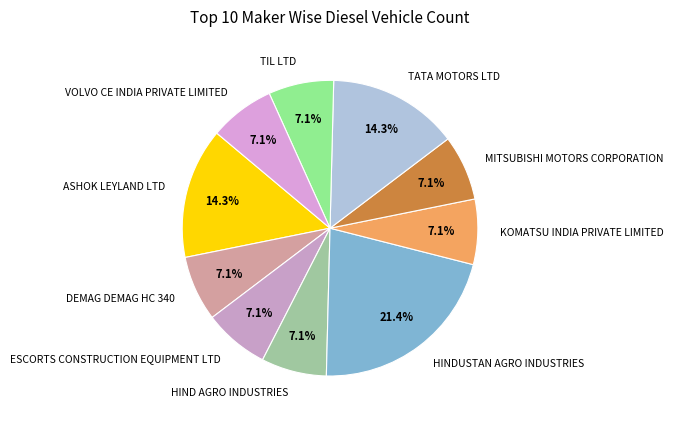

Does DEMAG DEMAG HC 340 account for over 50% of the chart?

No